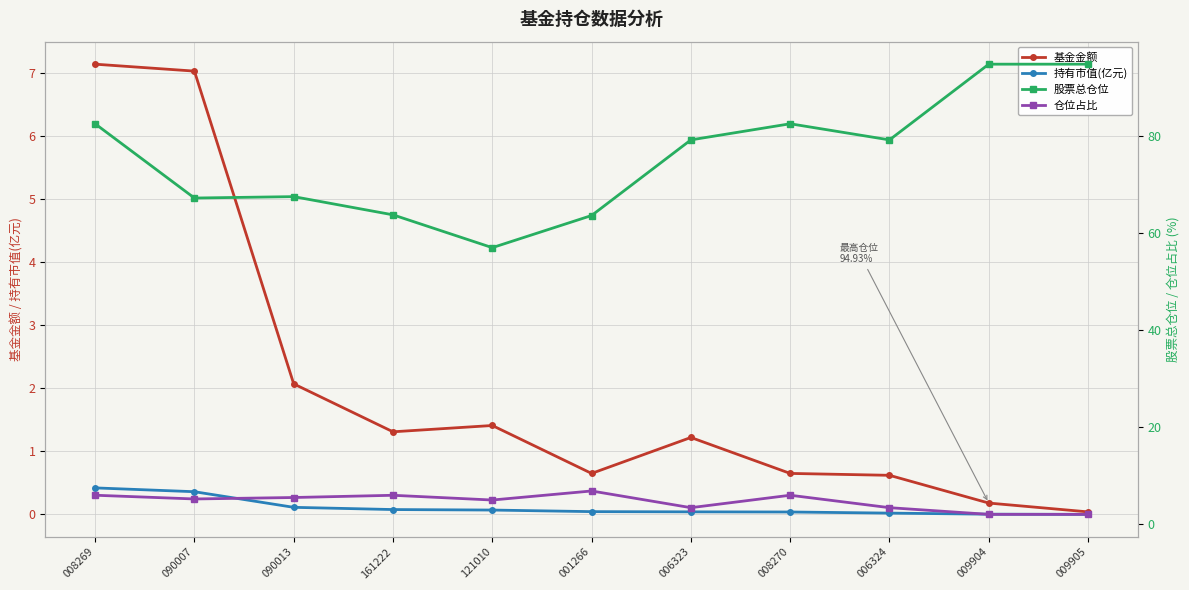

What is the difference between the 基金金额 values at 008269 and 090013?

5.1